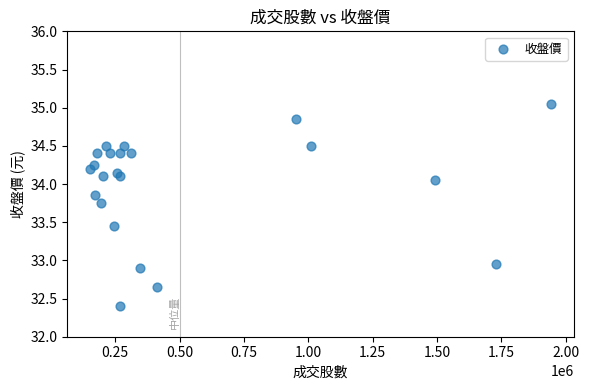

What is the range of X values (max minus min)?

1789420.0